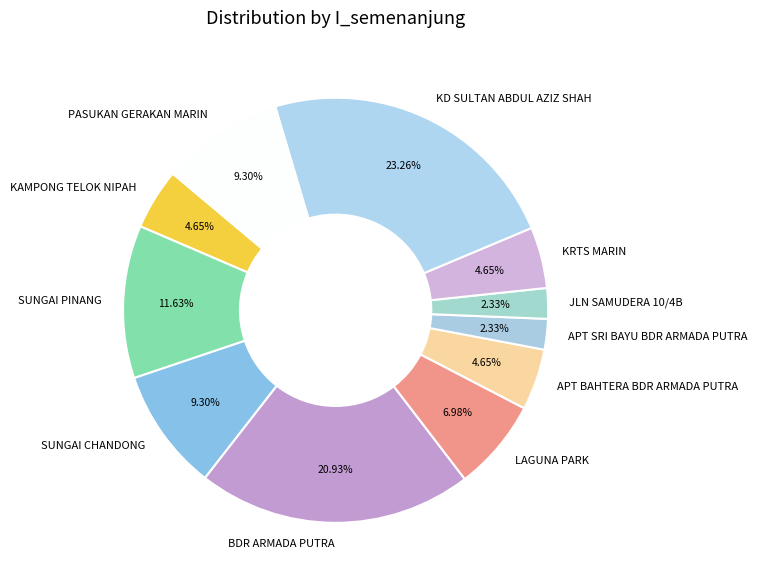

Does KD SULTAN ABDUL AZIZ SHAH represent more than half of the total?

No